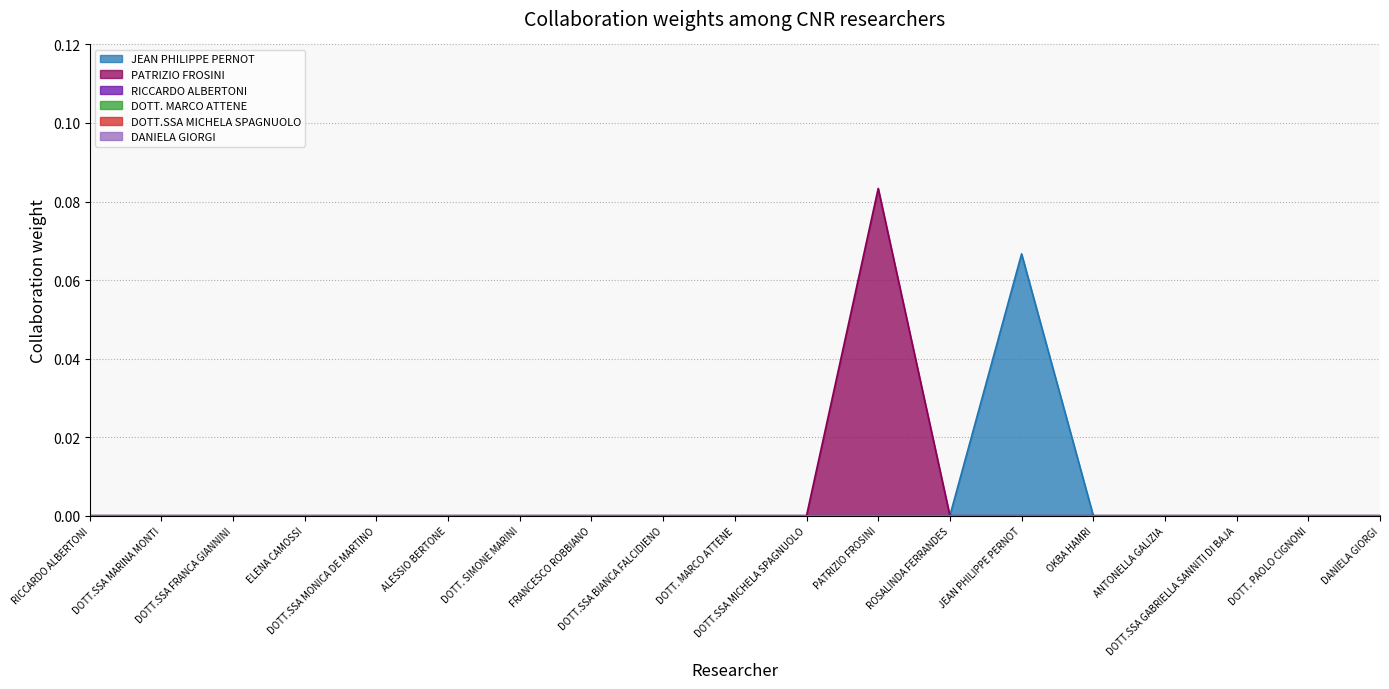

What are all the series names shown in the legend?

JEAN PHILIPPE PERNOT, PATRIZIO FROSINI, RICCARDO ALBERTONI, DOTT. MARCO ATTENE, DOTT.SSA MICHELA SPAGNUOLO, DANIELA GIORGI